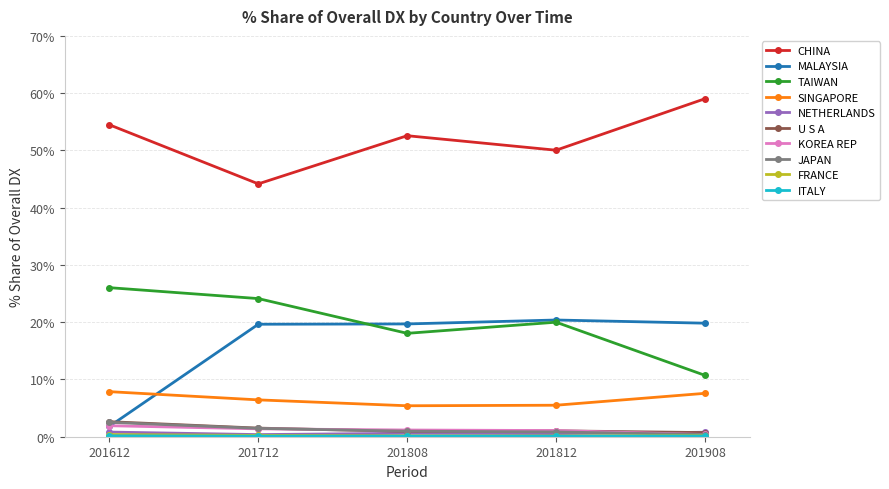

Is it true that TAIWAN equals 7.2 at 201908?

False